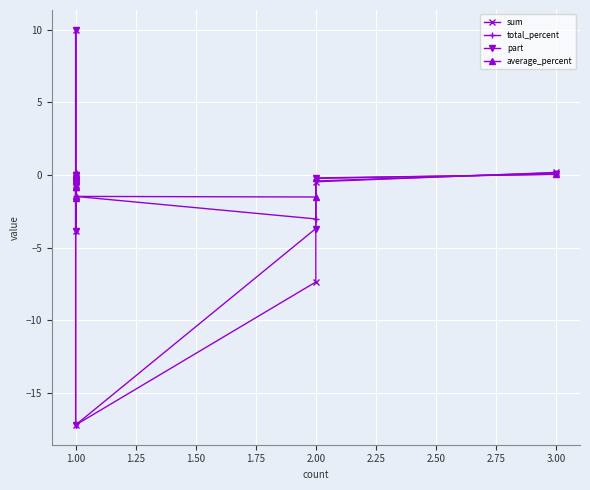

Reading left to right, list all the values displayed in this chart.

sum: 0.2	-0.5	-7.4	-17.2	-0.0	10.0	-0.3	-0.5	-0.0	-3.8	-0.7
total_percent: 0.1	-0.4	-3.0	-1.5	-0.1	0.2	-0.8	-0.2	-0.3	-1.6	-0.8
part: 0.1	-0.2	-3.7	-17.2	-0.0	10.0	-0.3	-0.5	-0.0	-3.8	-0.7
average_percent: 0.1	-0.2	-1.5	-1.5	-0.1	0.2	-0.8	-0.2	-0.3	-1.6	-0.8